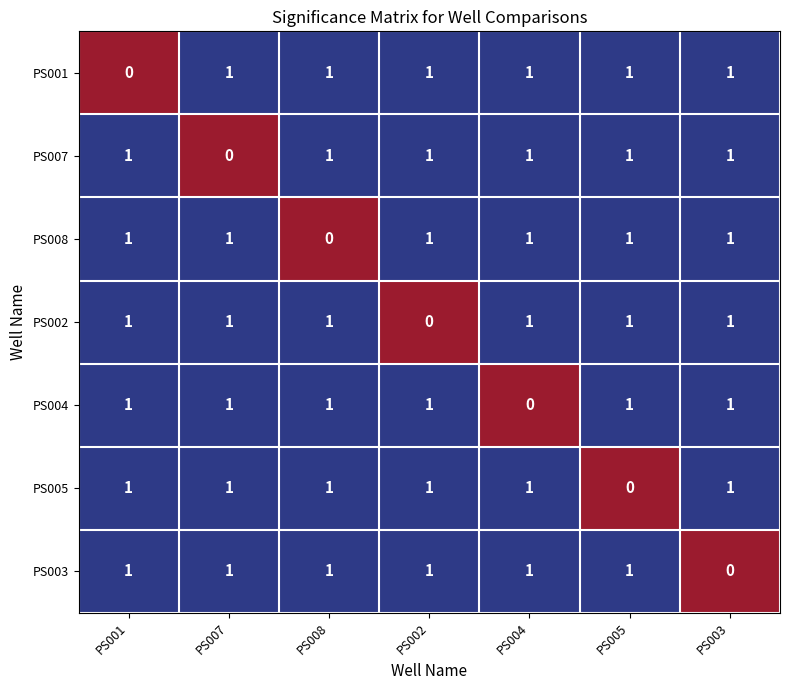

What is the sum of all PS002 values?

6